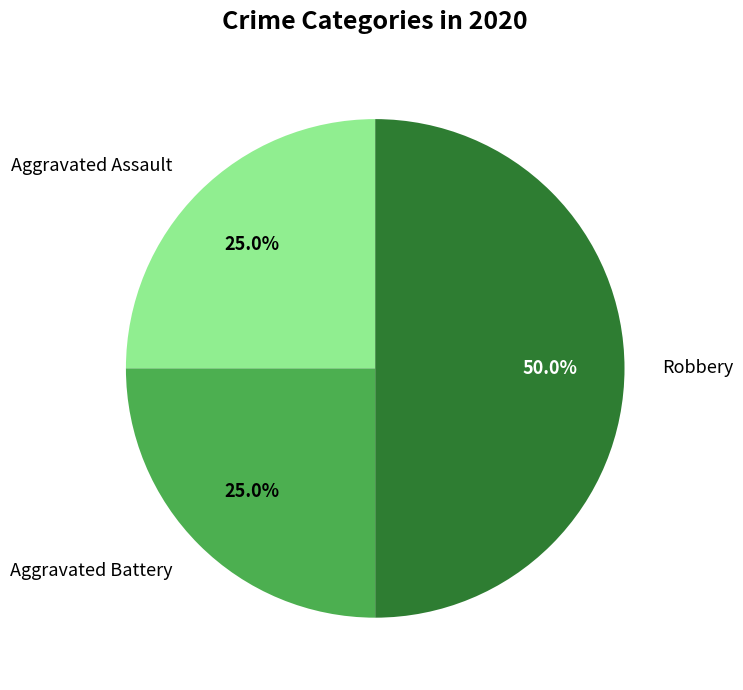

To the nearest percent, what portion does Aggravated Assault represent?

25%